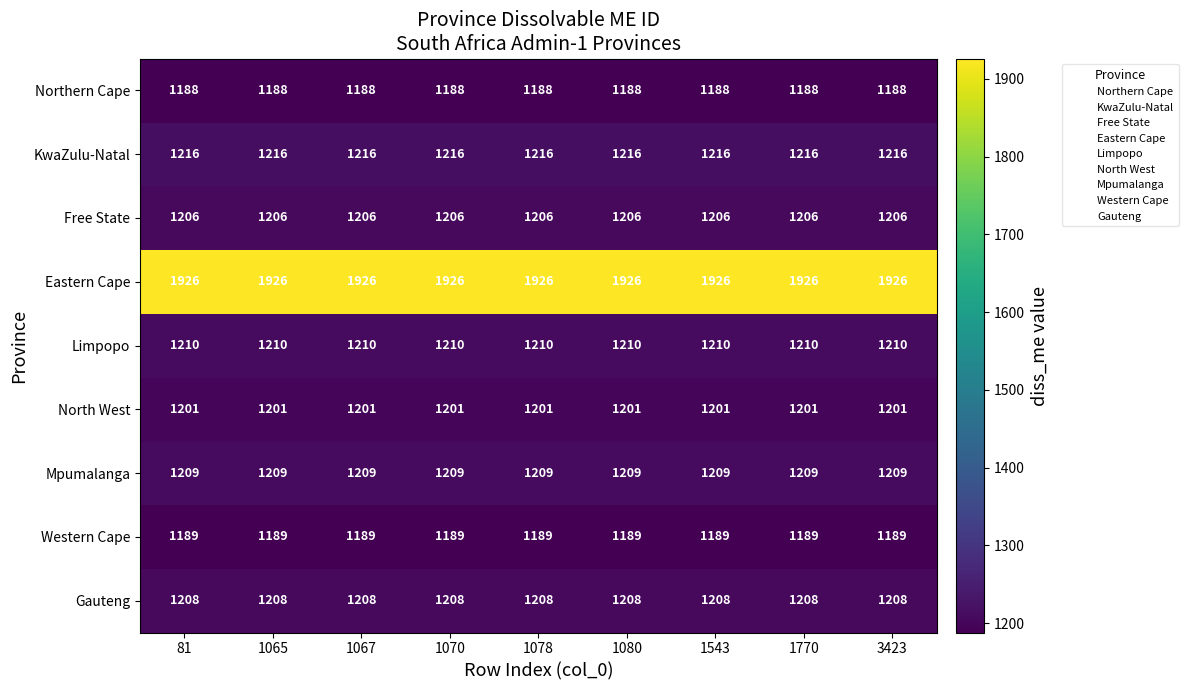

The value of Limpopo at 1770 is 2177. True or false?

False